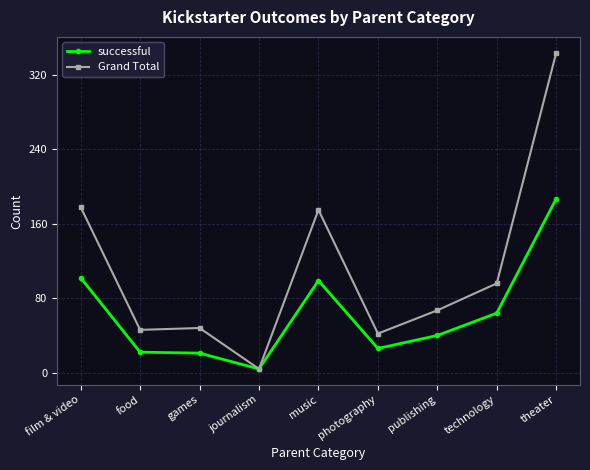

True or false: successful has a value of 64 at technology.

True